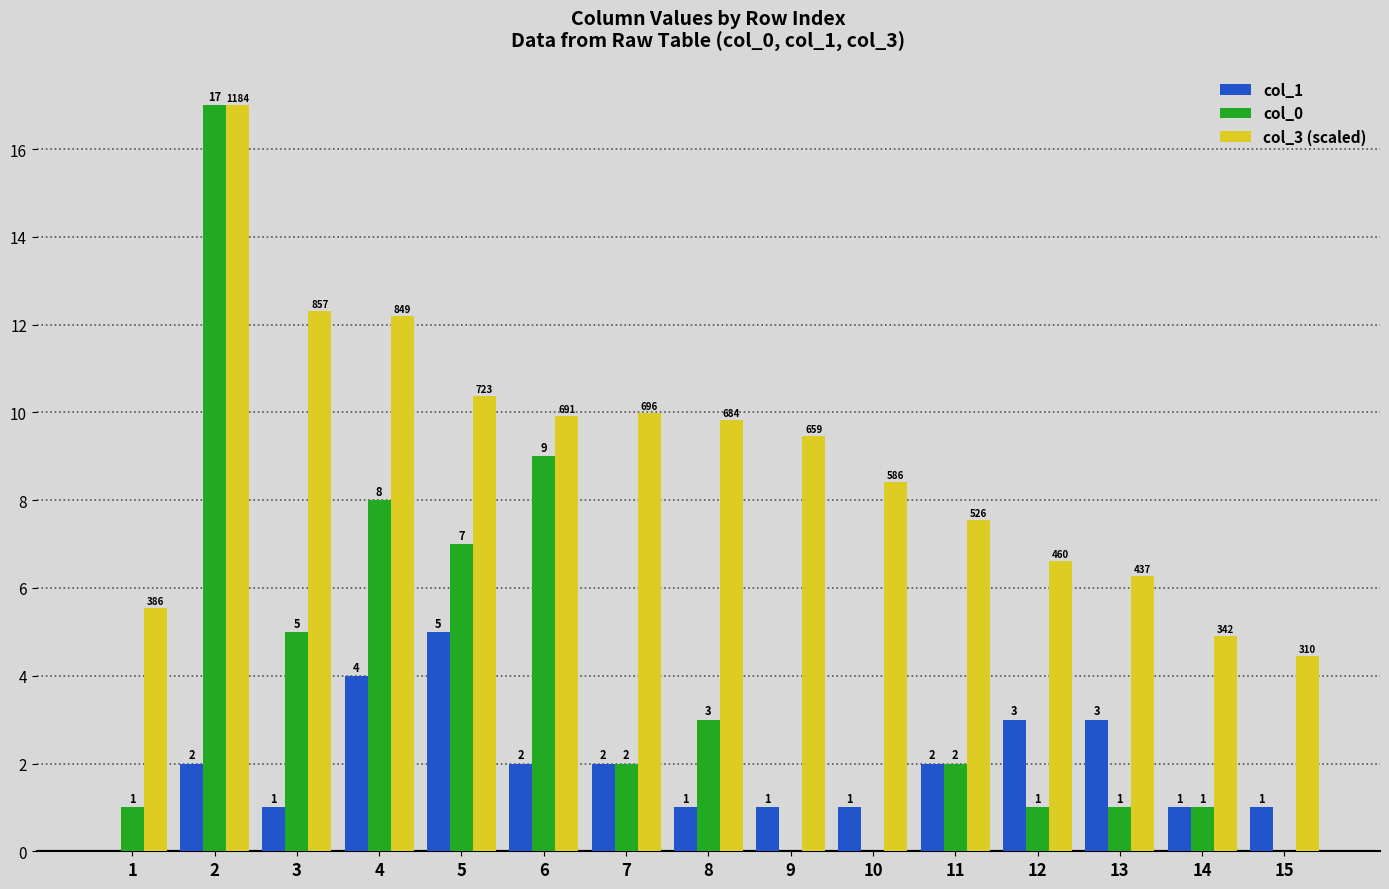

The col_3 (scaled) series shows 8.7 at 14. True or false?

False